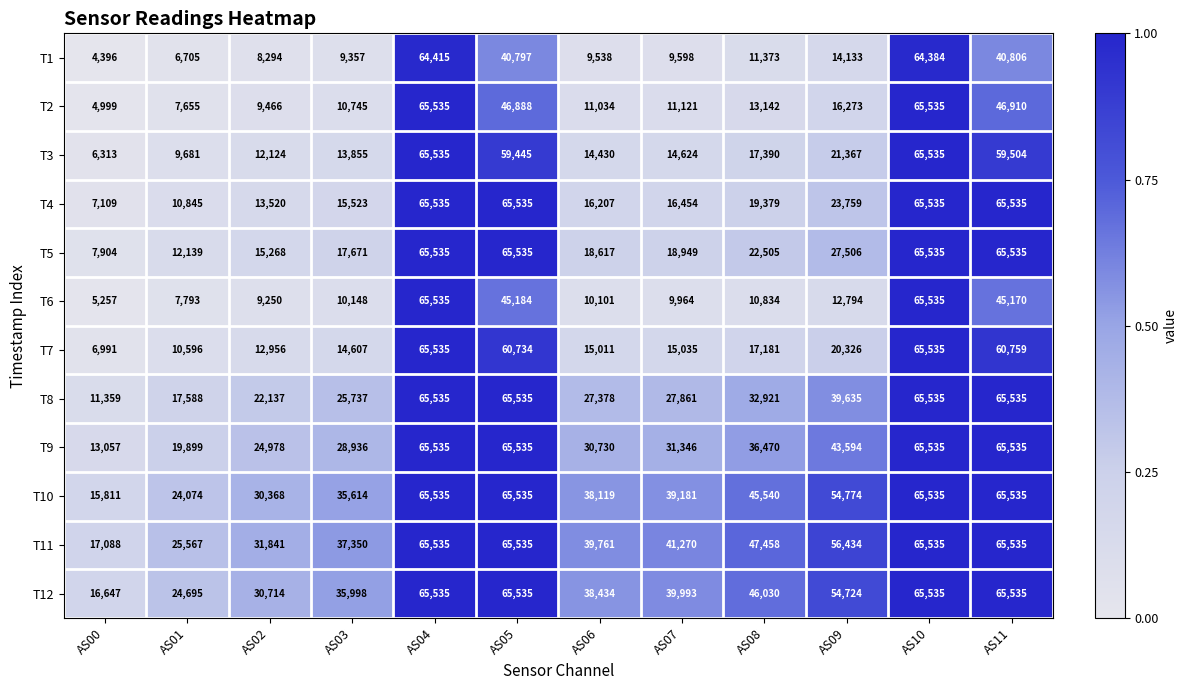

Which series has the largest total across all categories?

T11